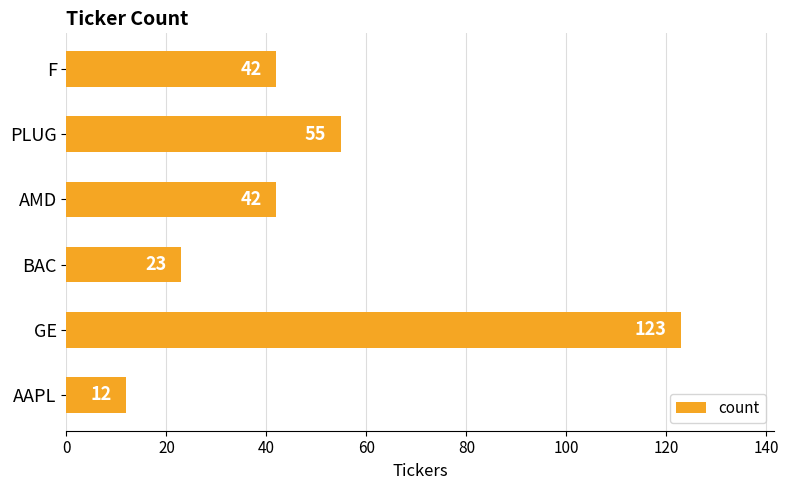

What is the sum of the values at AAPL and AMD?

54